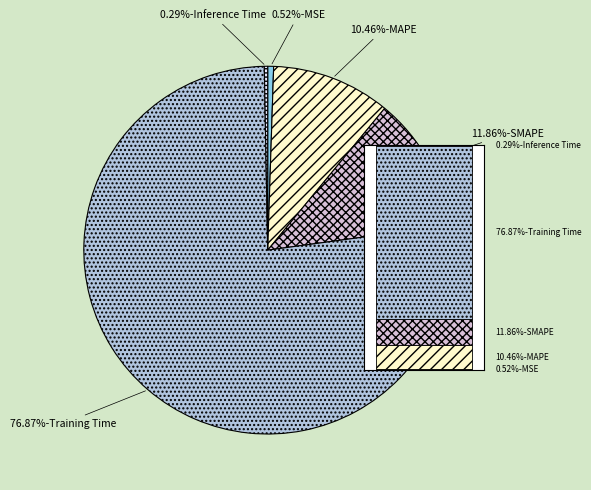

To the nearest percent, what portion does SMAPE represent?

12%